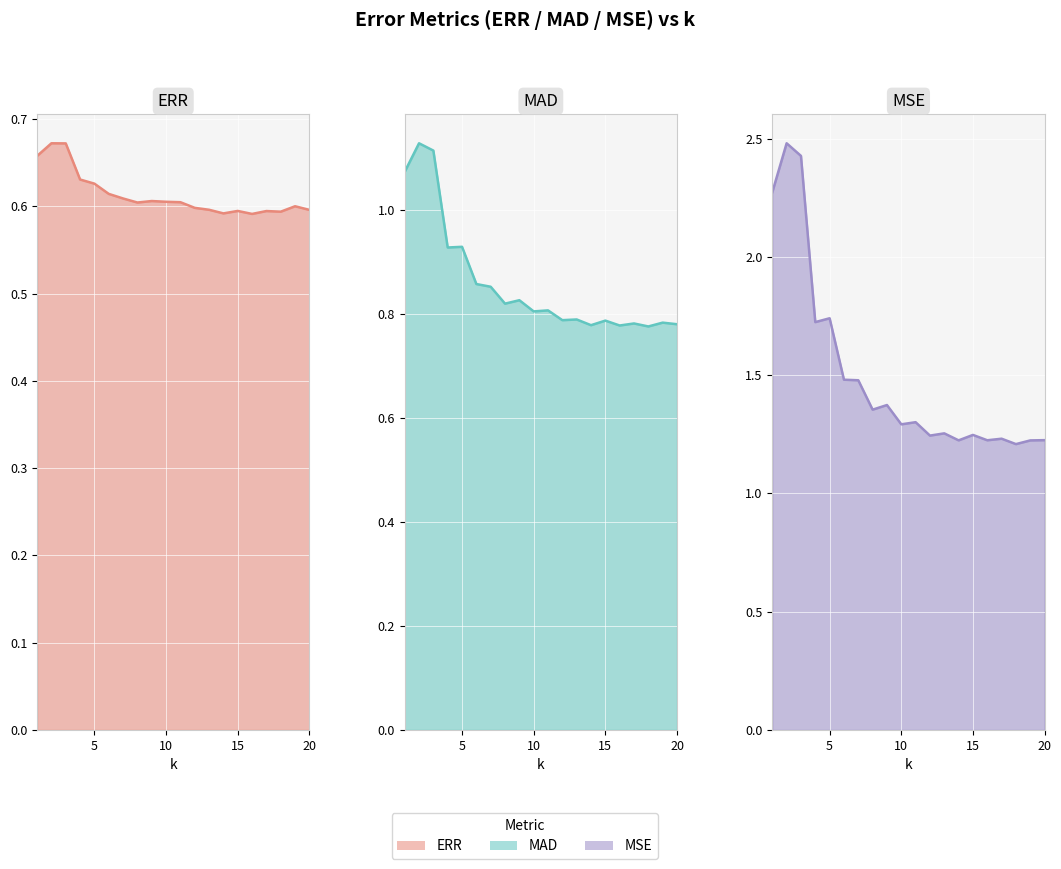

Count the MAD line values in the range 0 to 1.

17